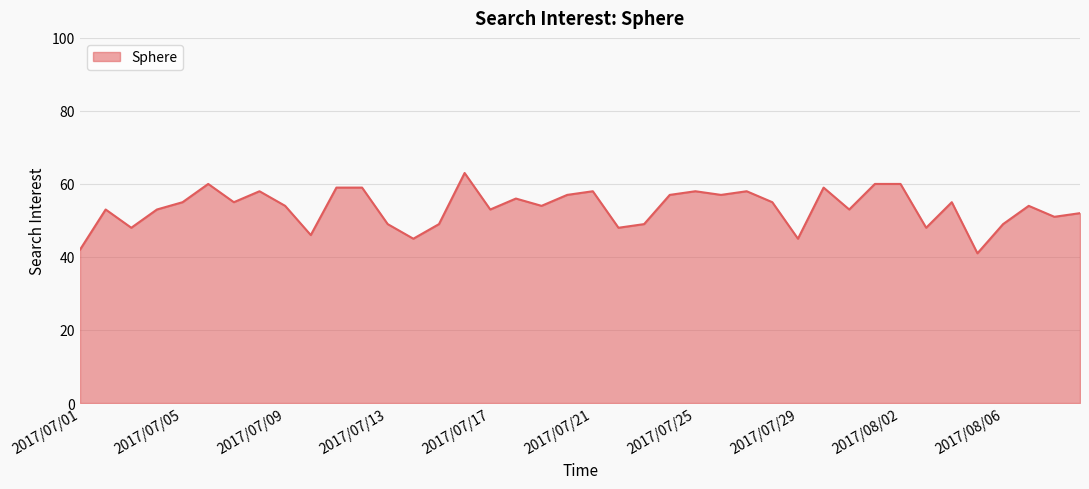

What is the smallest value displayed?

41